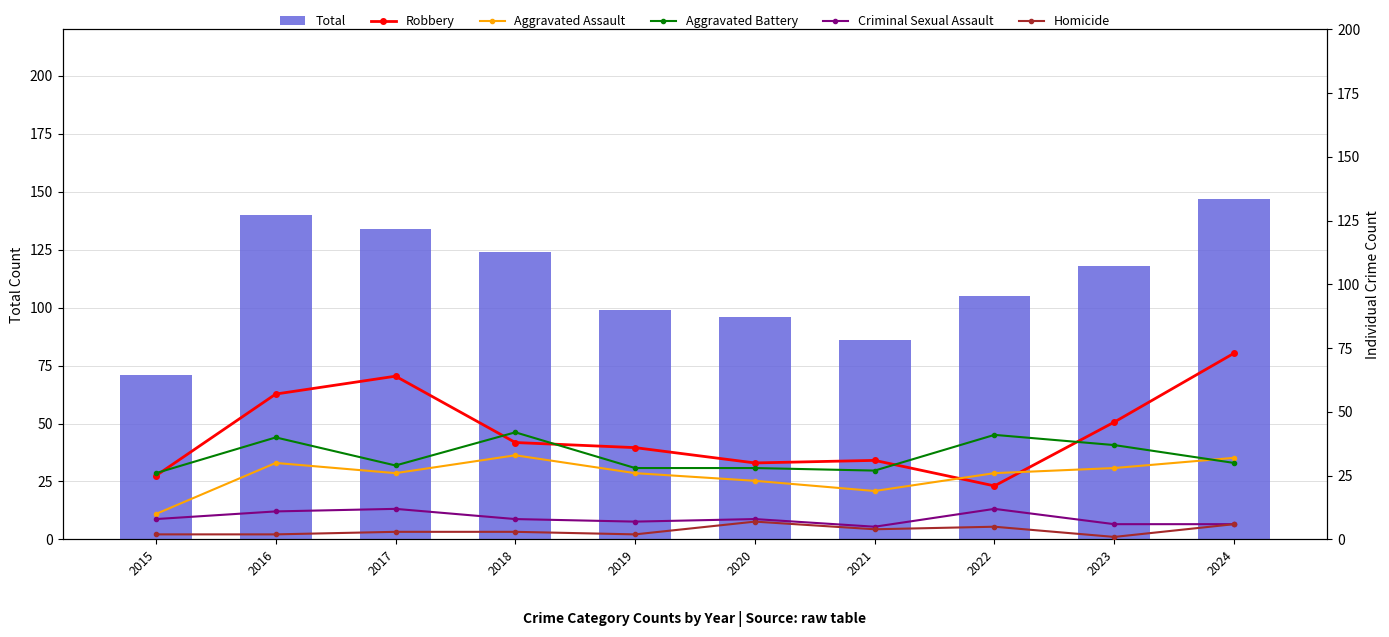

Which series has the largest range (max minus min)?

Total